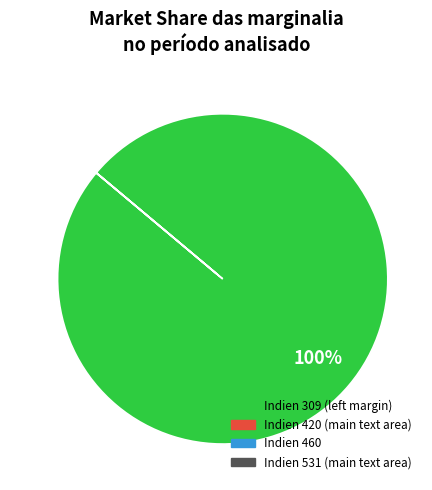

To the nearest percent, what is the average slice percentage?

25%